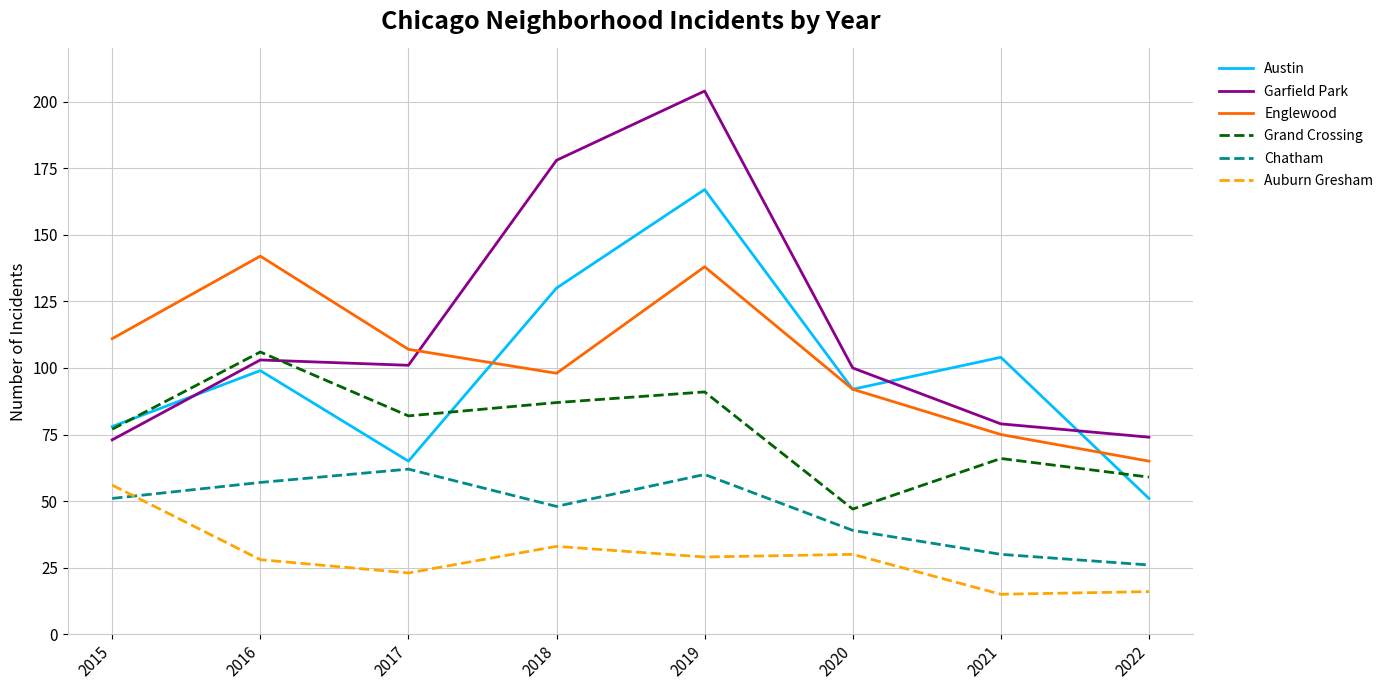

True or false: Grand Crossing and Chatham intersect in this chart.

False